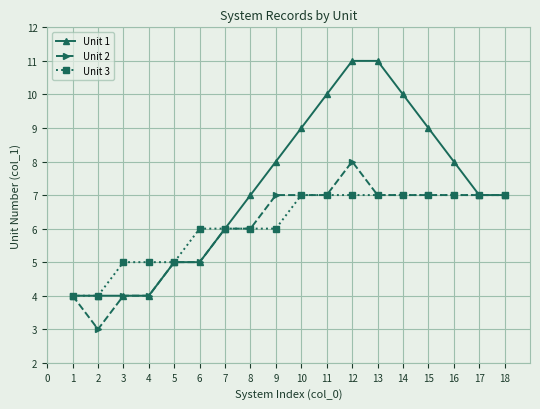

Rank the series at 12 from lowest to highest value.

Unit 3, Unit 2, Unit 1